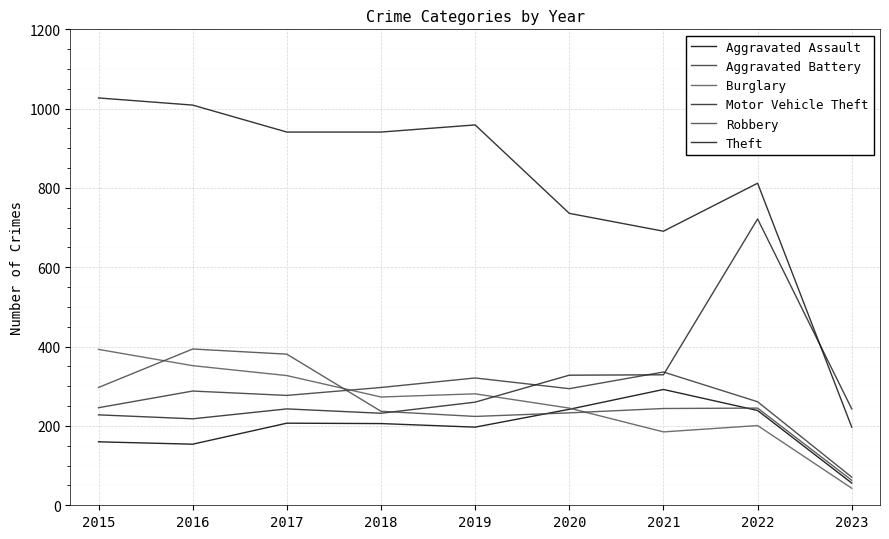

What is the difference between the Burglary values at 2016 and 2022?

151